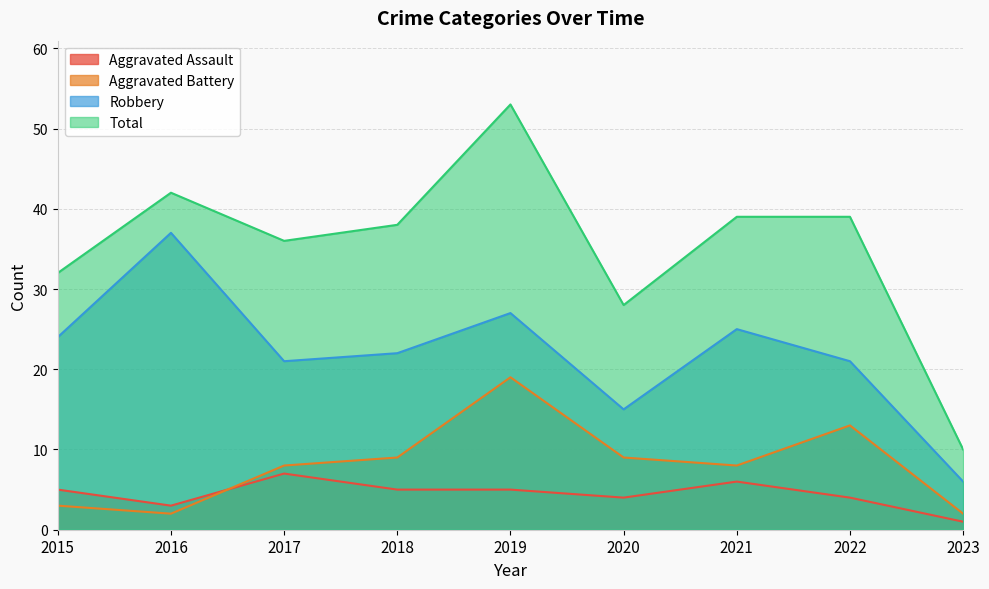

What is the highest value of the Aggravated Assault series?

7